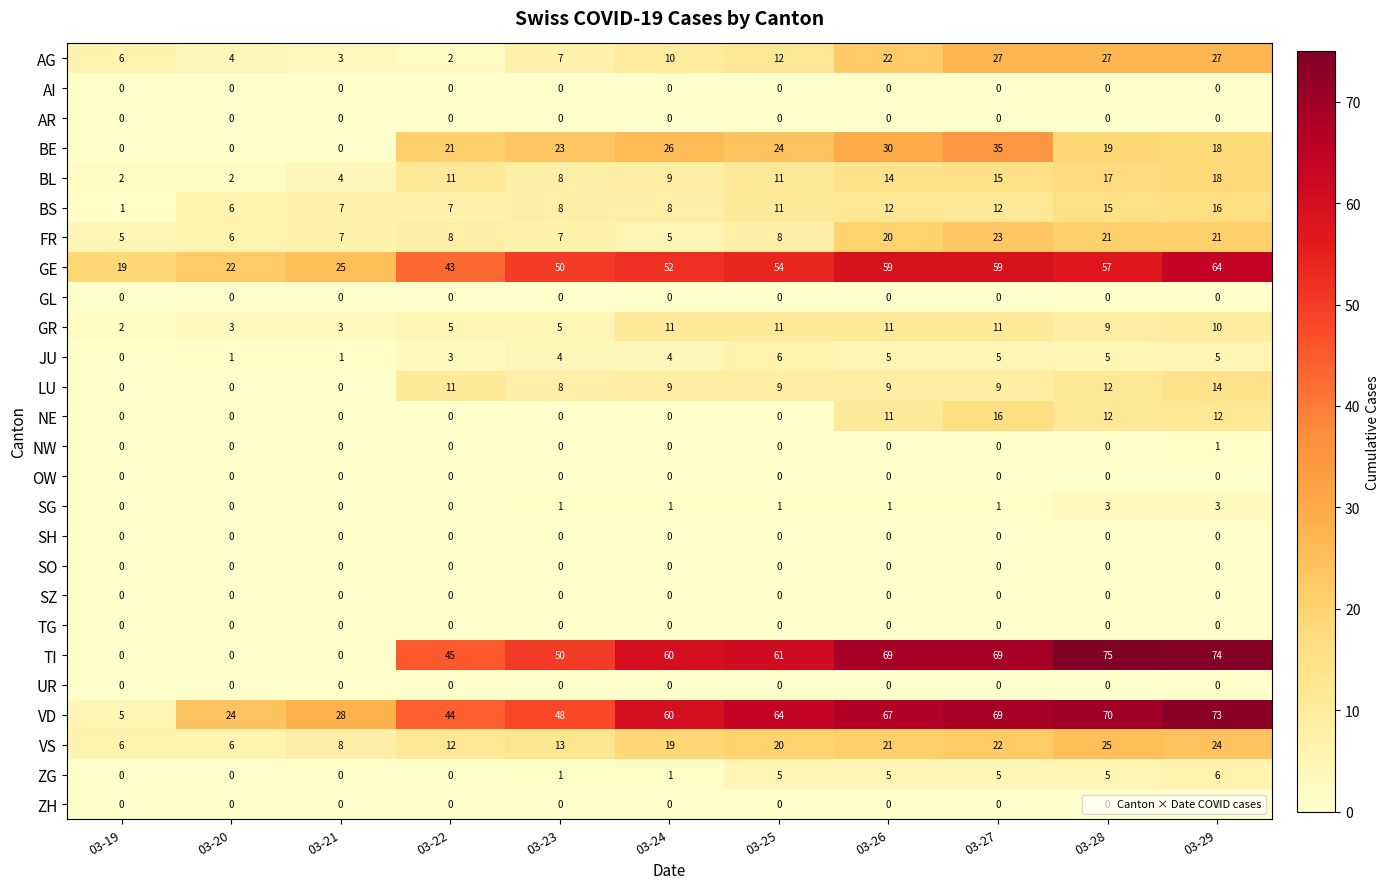

The value of SG at 03-28 is 3. True or false?

True